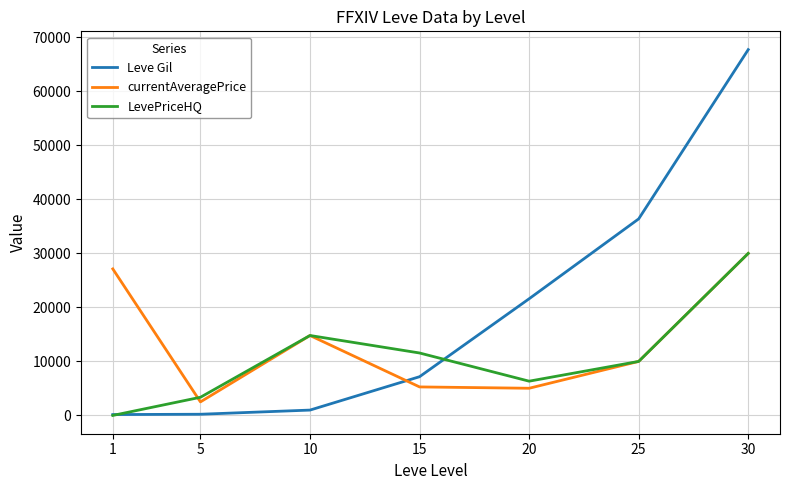

What is the maximum value shown in the chart?

67730.0